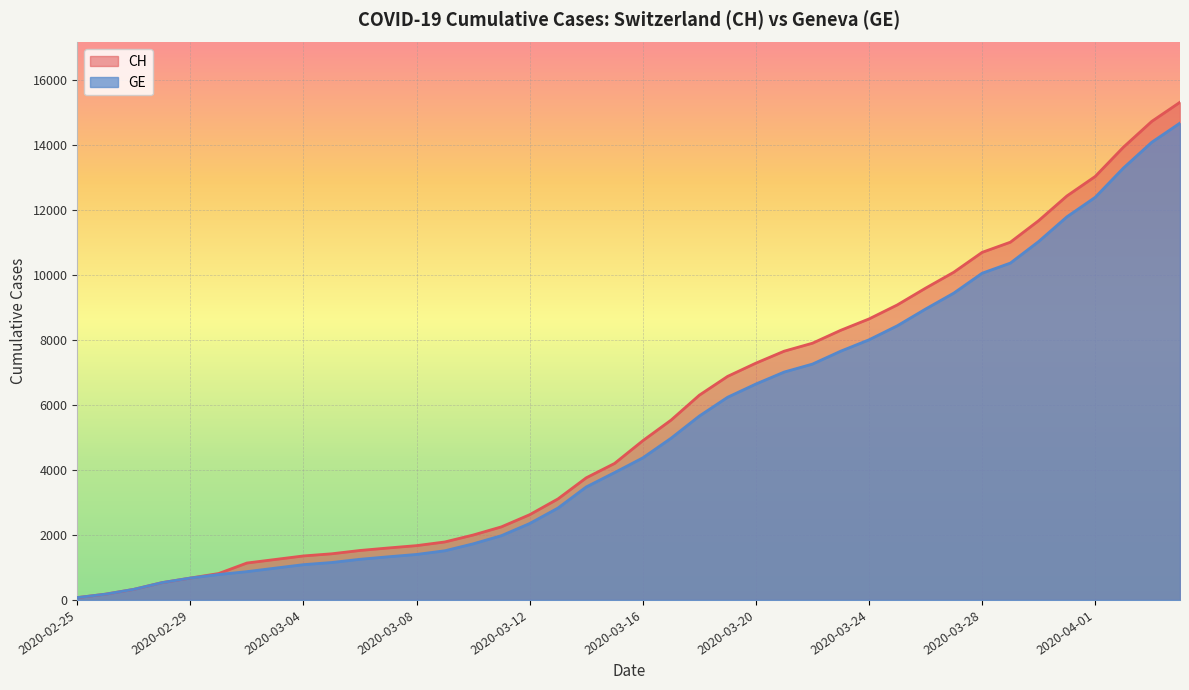

Which category has the highest value in the CH series?

2020-04-04